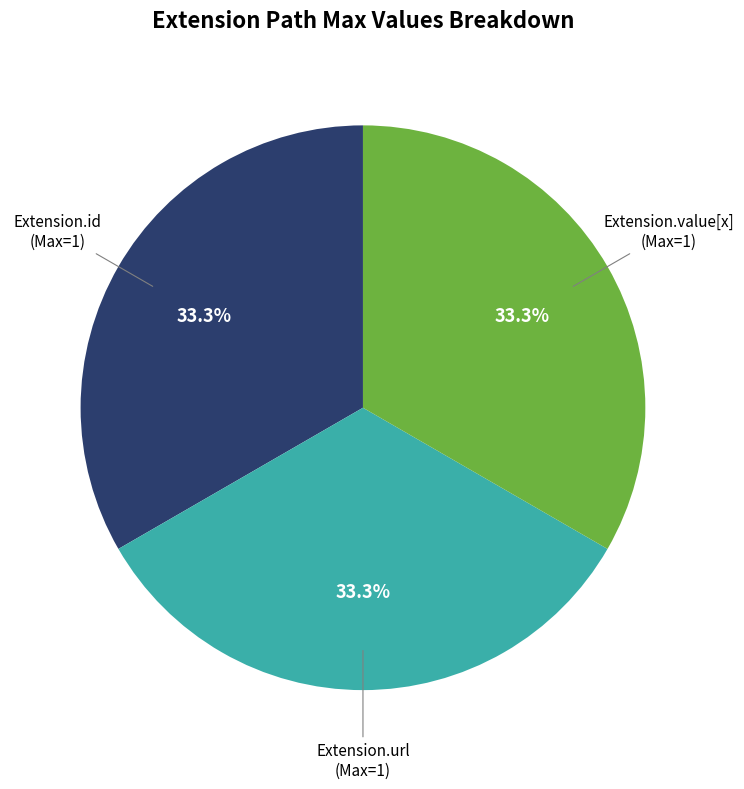

Is there a majority slice in this chart?

No